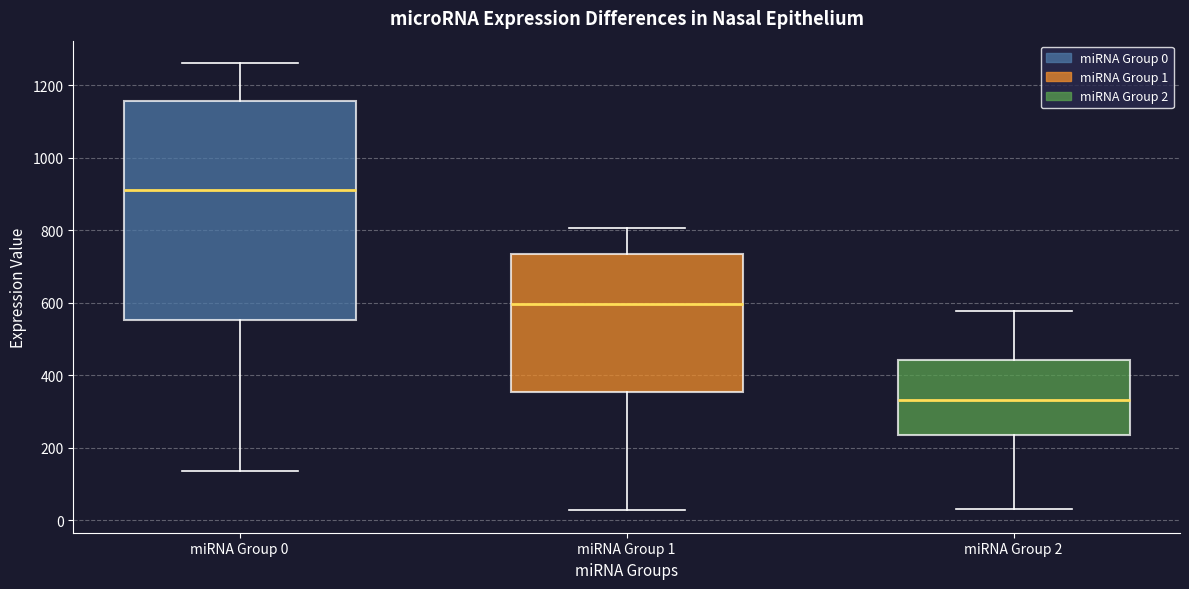

Reading left to right, read every box against the y-axis: the position of its median line, the range the box covers, and the ends of its whiskers. The values are not printed on the chart, so give them approximately, as read against the axis.

miRNA Group 0: median 920, box 560 to 1160, whiskers 140 to 1260
miRNA Group 1: median 600, box 360 to 740, whiskers 20 to 800
miRNA Group 2: median 340, box 240 to 440, whiskers 20 to 580